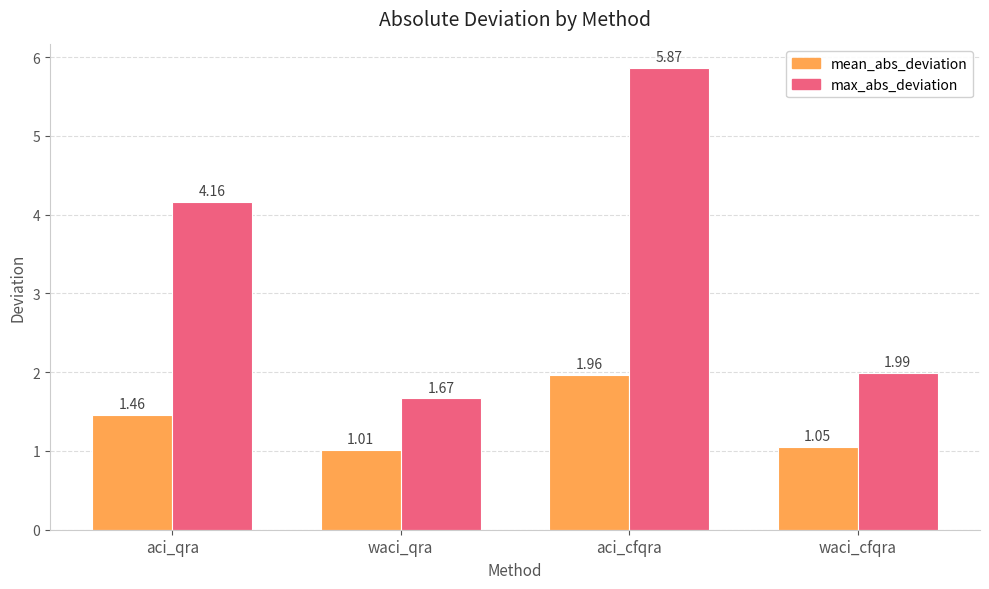

What is the difference between the max_abs_deviation values at waci_qra and waci_cfqra?

0.3